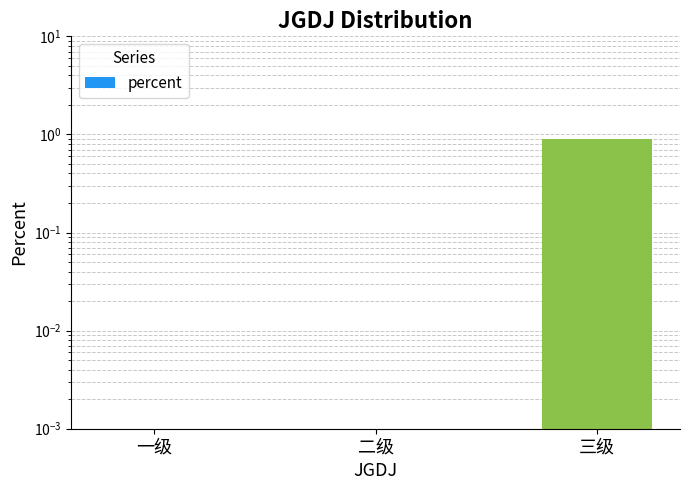

The value at 三级 is 0.9. True or false?

True